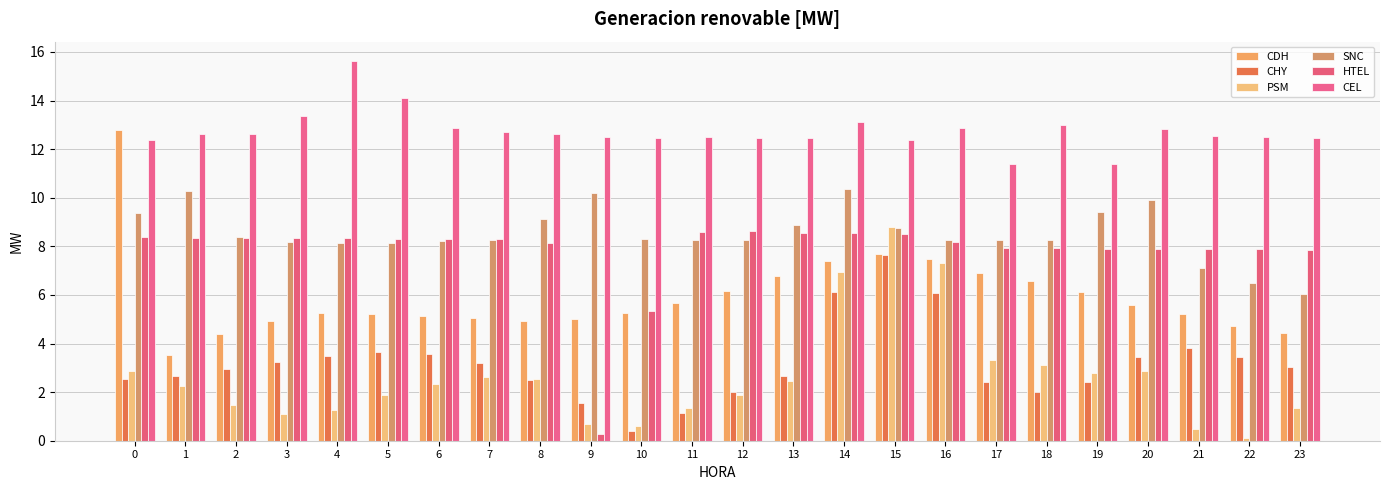

Which category has the lowest value across all series?

22